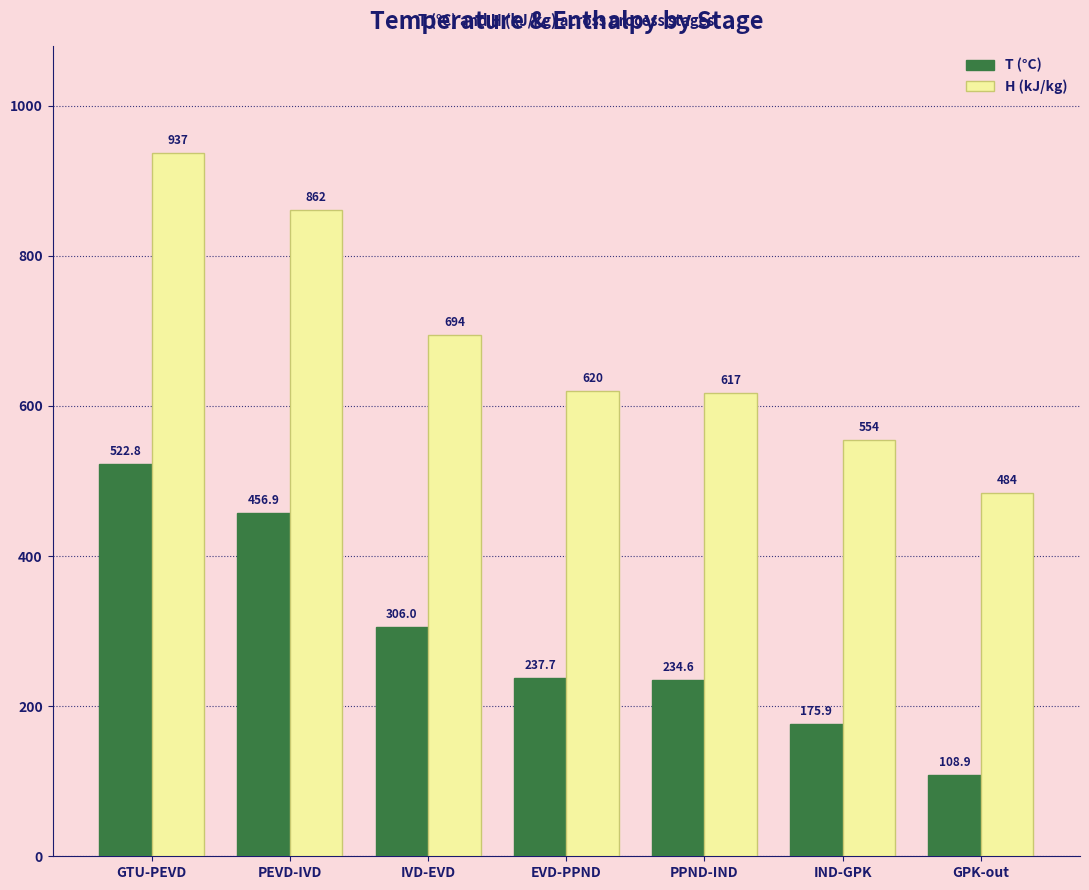

Reading left to right, extract all data points from this chart.

T (°C): 522.8	456.9	306.0	237.7	234.6	175.9	108.9
H (kJ/kg): 936.7	861.7	694.2	620.3	616.9	554.3	483.5